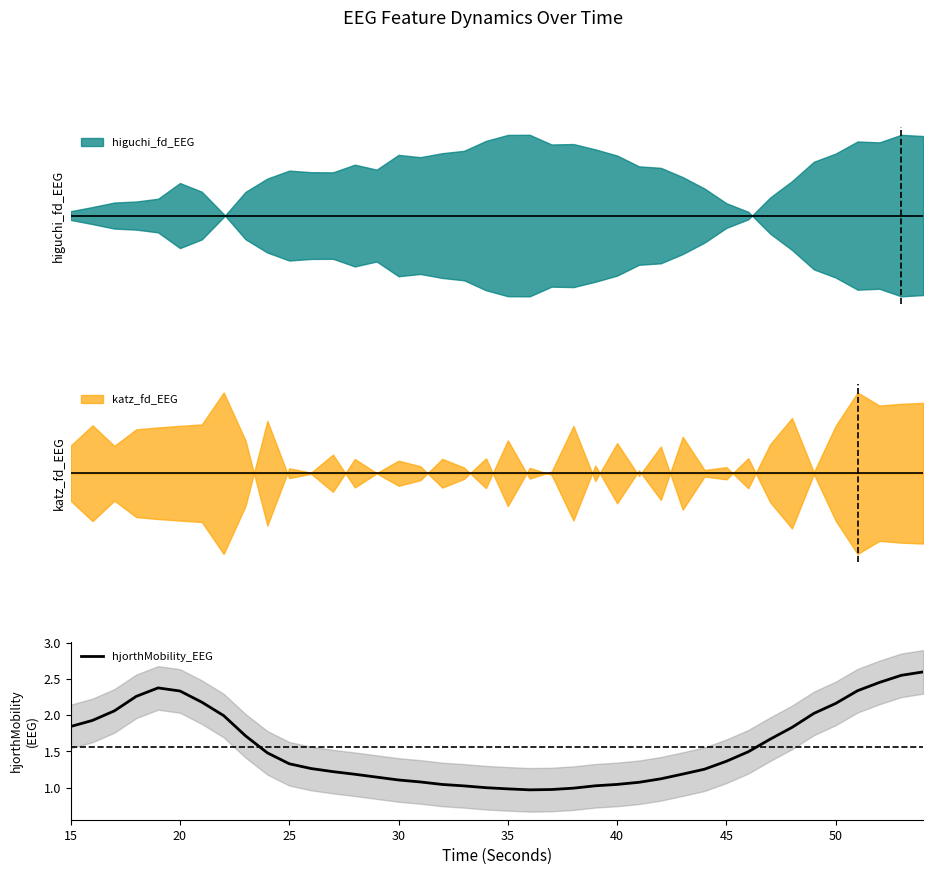

True or false: hjorthMobility_EEG has a value of 1.1 at 30.

True